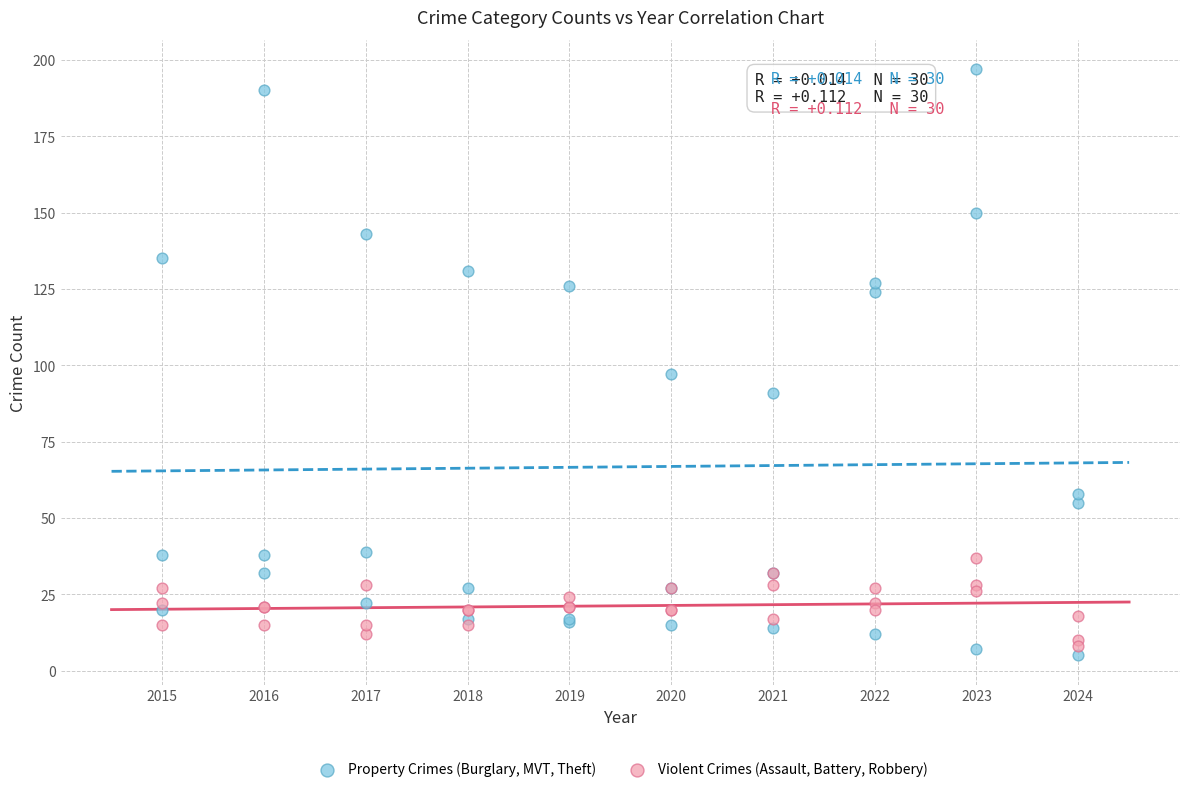

Across all series, what Y value is closest to 101?

97